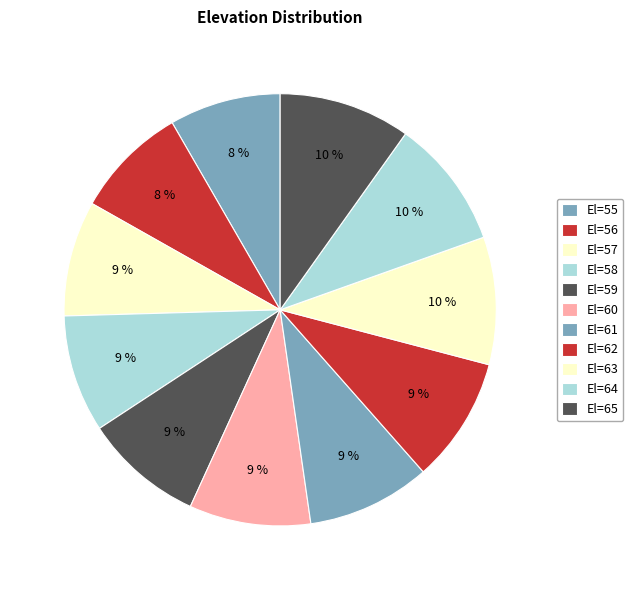

Count the number of slices in the pie.

11